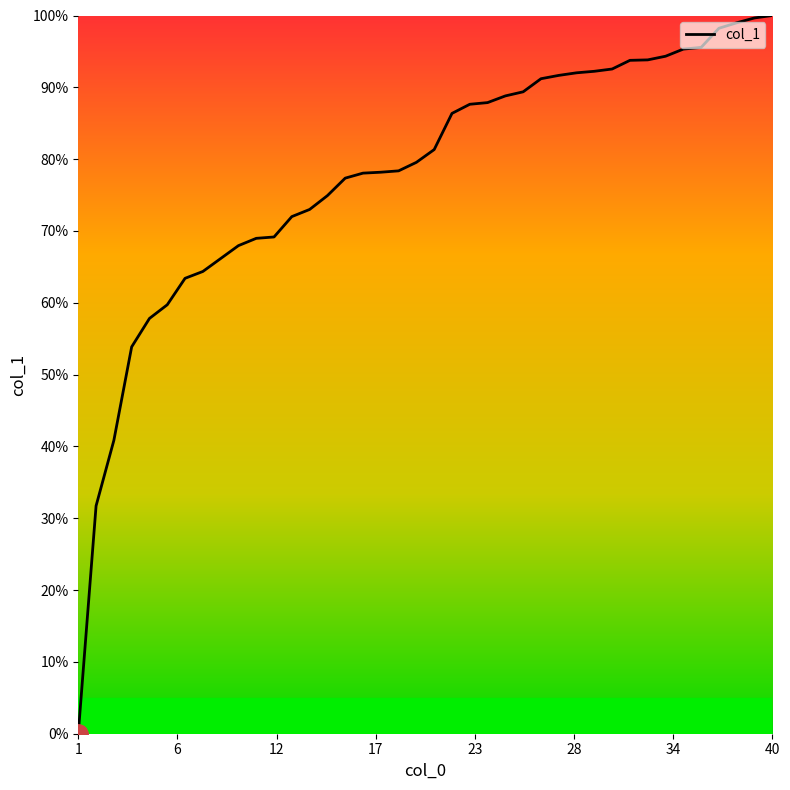

What is the difference between the maximum and minimum values?

100.0